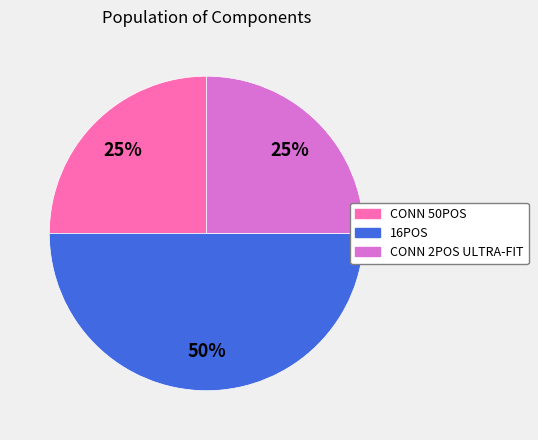

How many slices are in this pie chart?

3